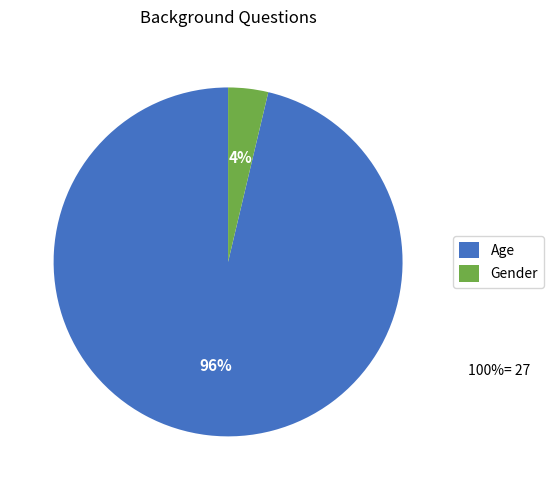

Is the sum of Age and Gender greater than half?

Yes